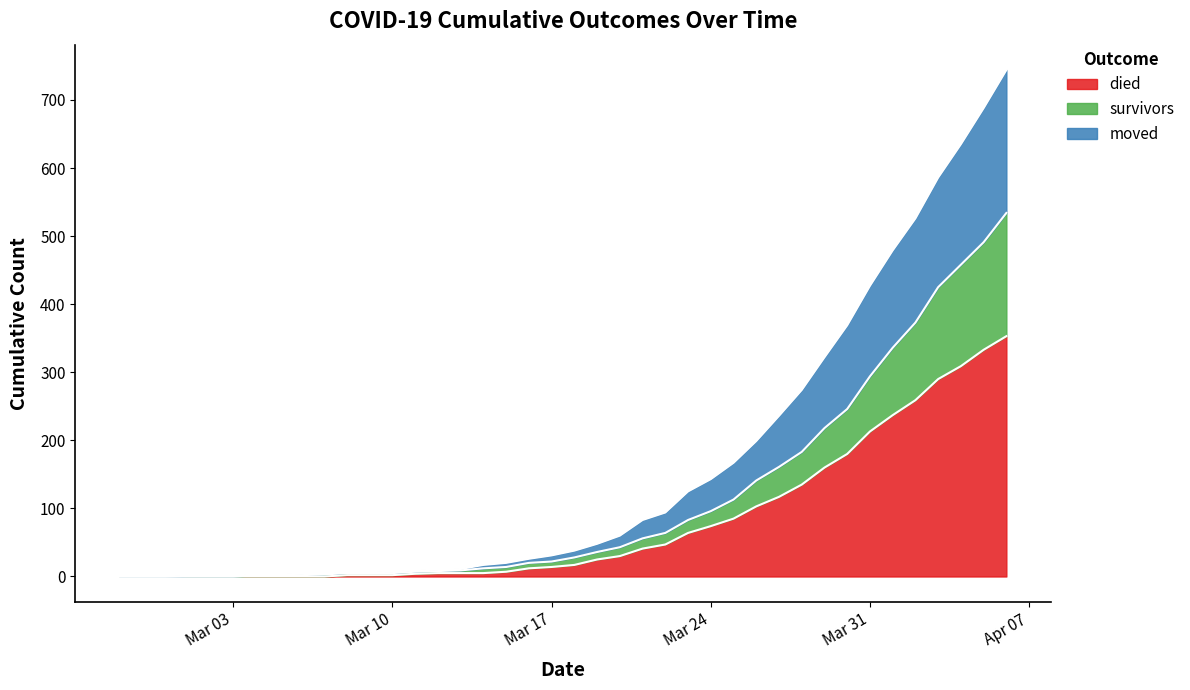

True or false: survivors and died intersect in this chart.

False